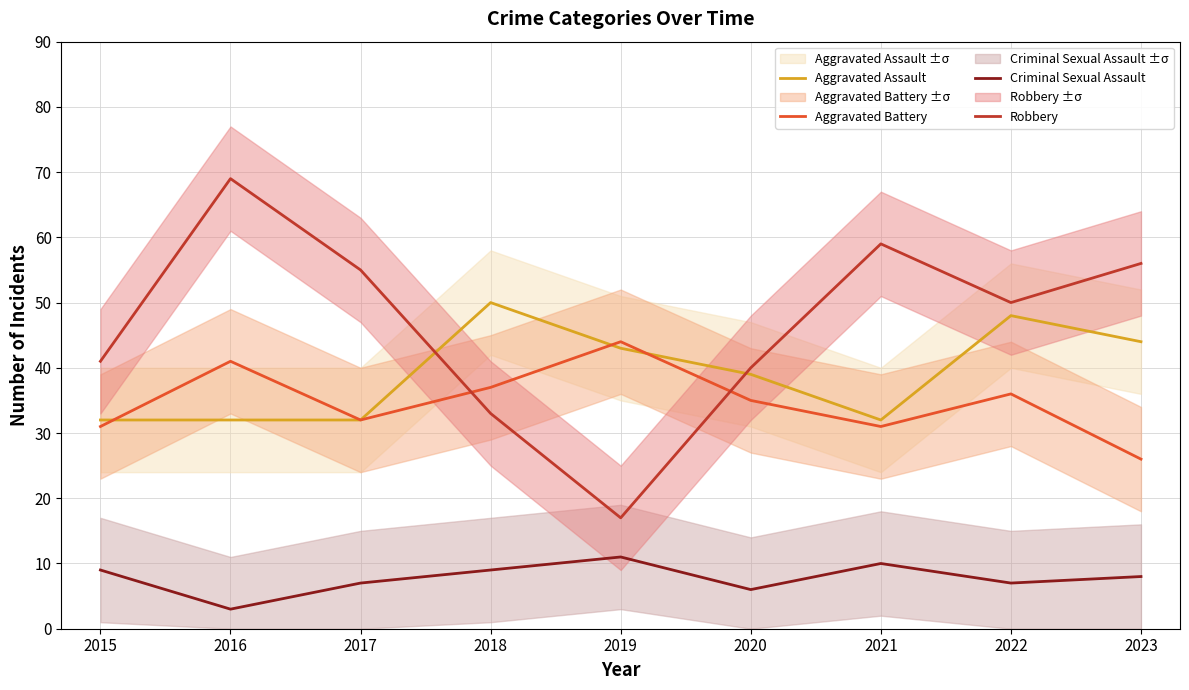

Rank the series at 2022 from highest to lowest value.

Robbery, Aggravated Assault, Aggravated Battery, Criminal Sexual Assault